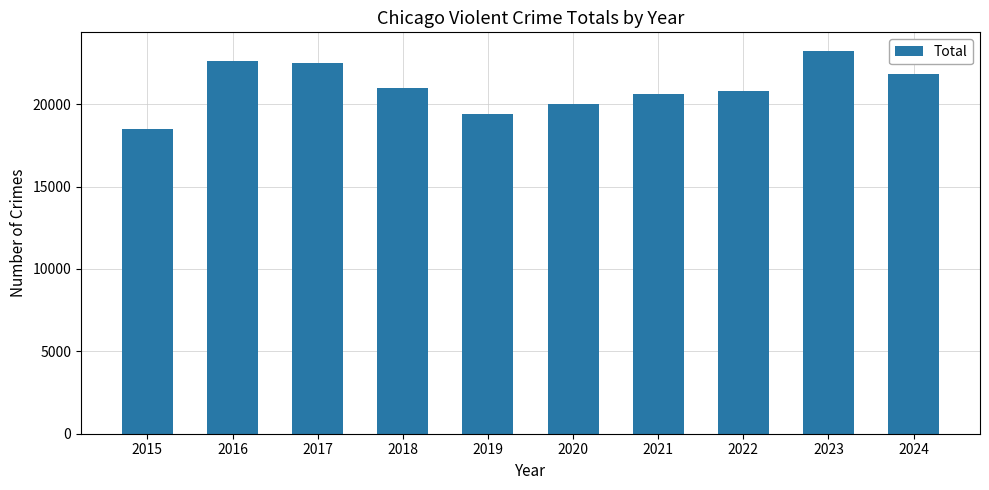

Are the bars grouped side by side (vs. stacked)?

No